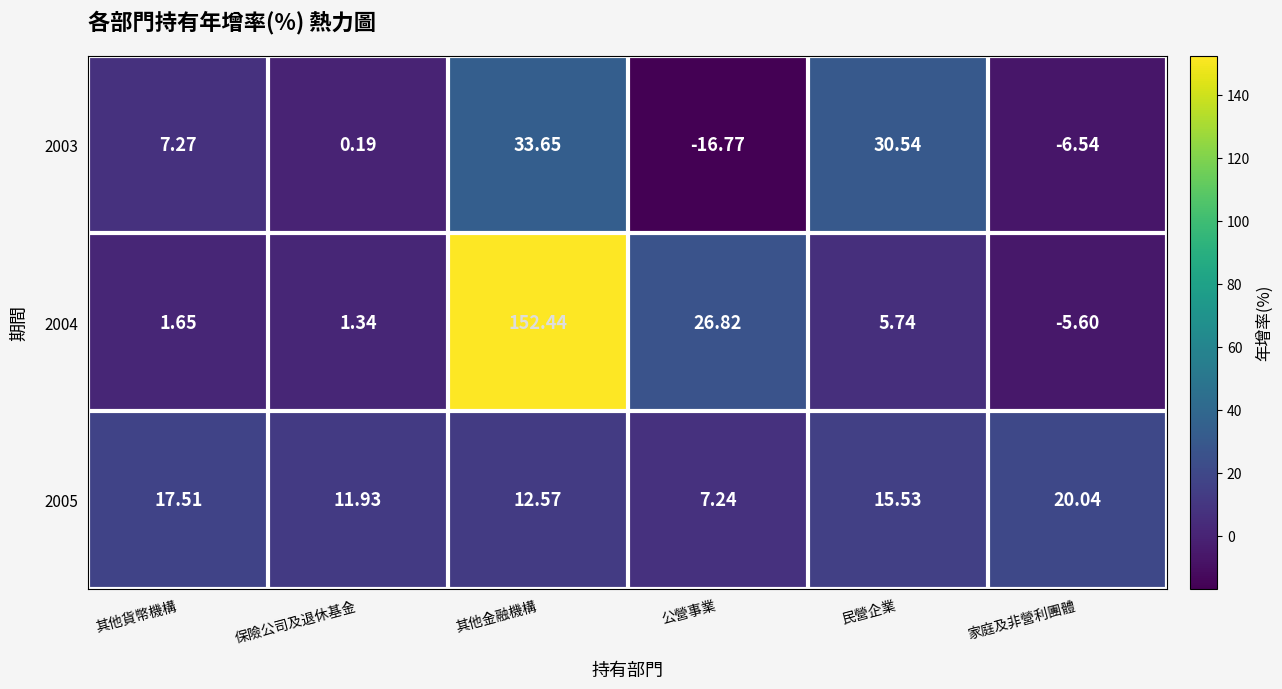

What is the total value across all series at 其他金融機構?

198.7